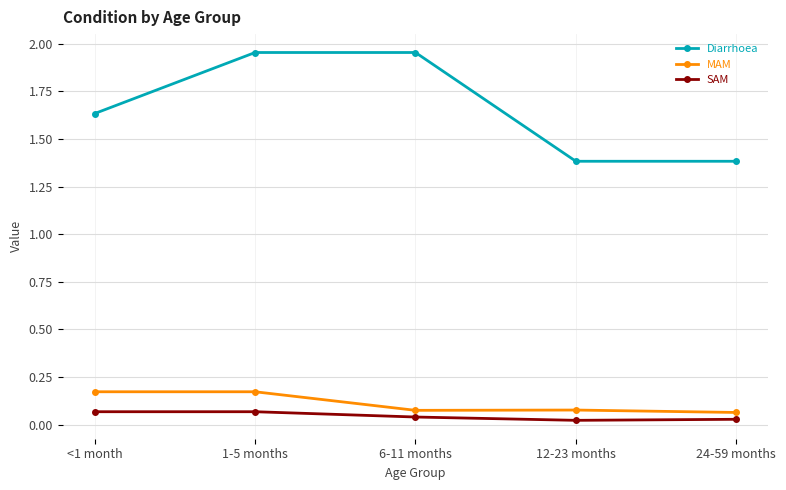

Rank the series by their maximum value, from highest to lowest.

Diarrhoea, MAM, SAM